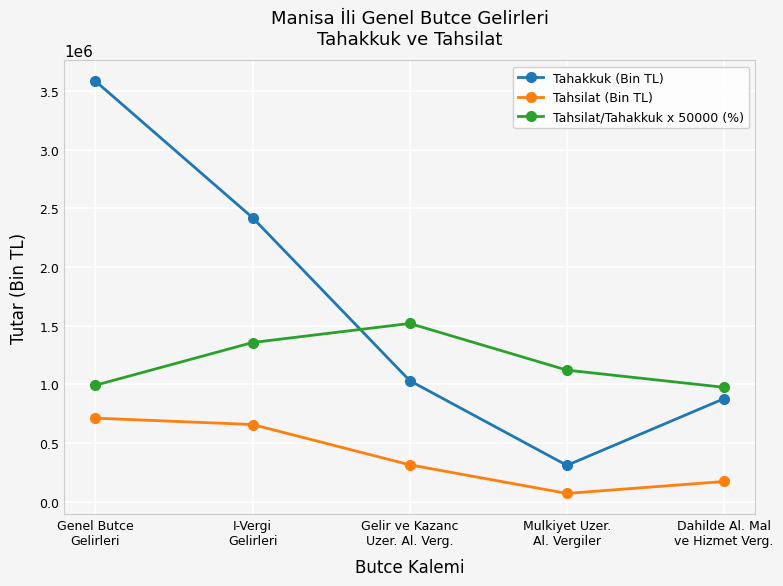

Which series has the largest total across all categories?

Tahakkuk (Bin TL)